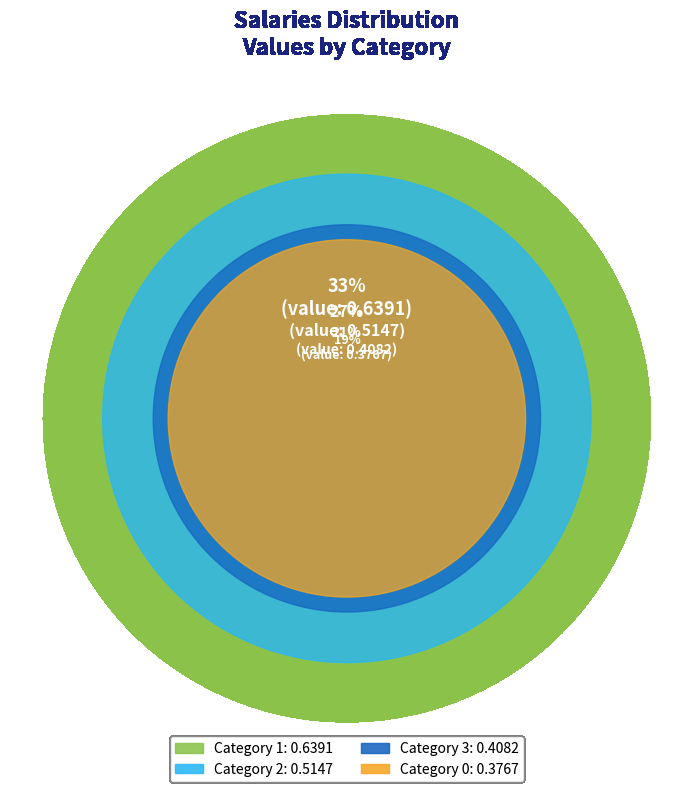

To the nearest percent, what portion does 0 represent?

19%